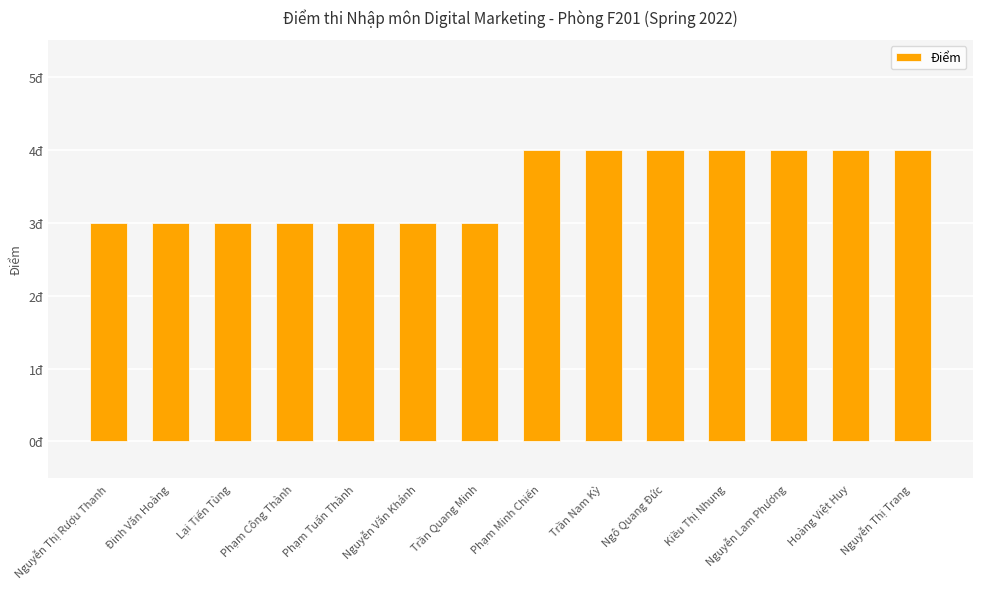

What is the value of the 3rd bar from the left?

3